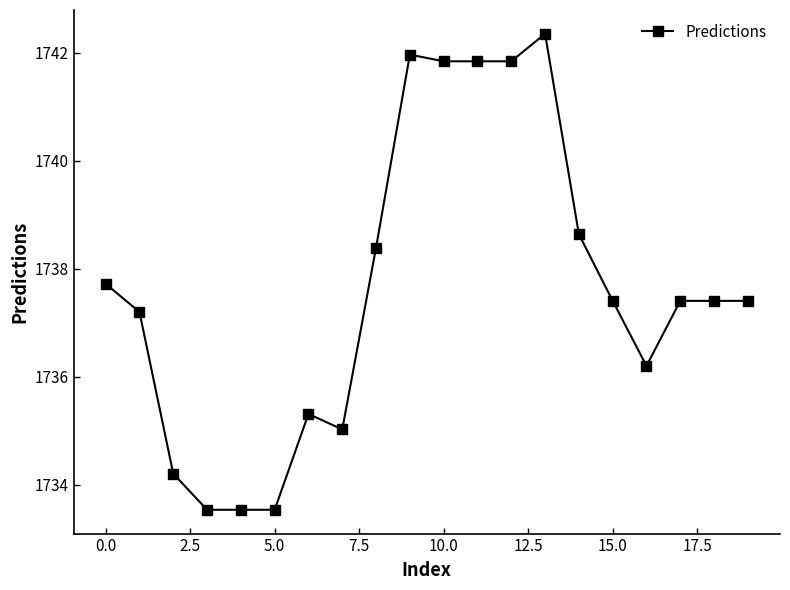

What is the average value?

1737.6